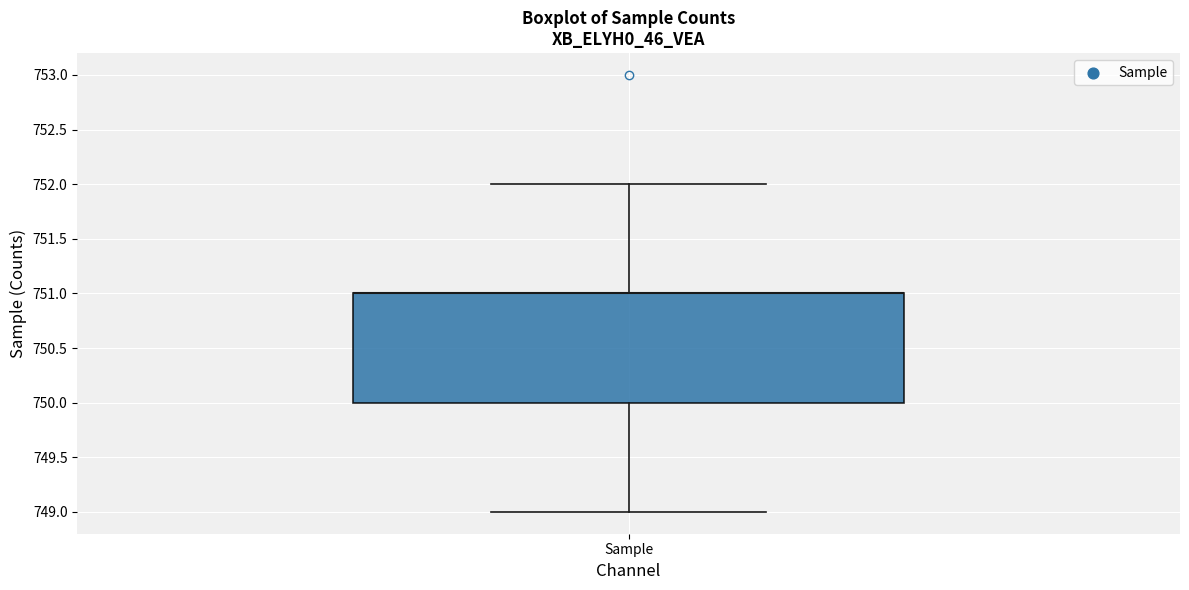

Transcribe this box plot: give where the median line is, the range the box spans, and where the two whiskers end, as read against the y-axis. The values are not printed on the chart, so give them approximately, as read against the axis.

median 751 (drawn on the box's upper edge), box 750 to 751, whiskers 749 to 752